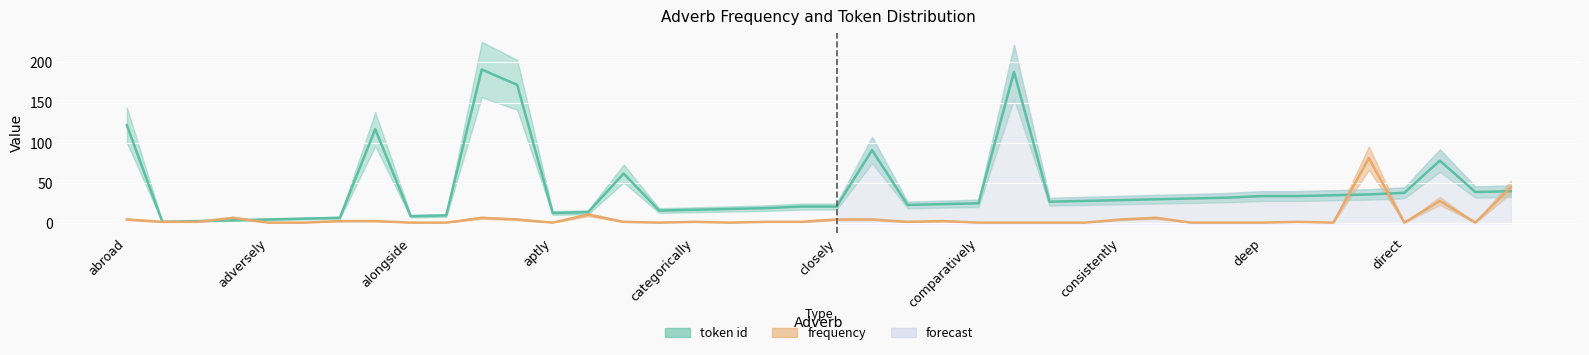

Rank the series at deep from highest to lowest value.

token id, frequency